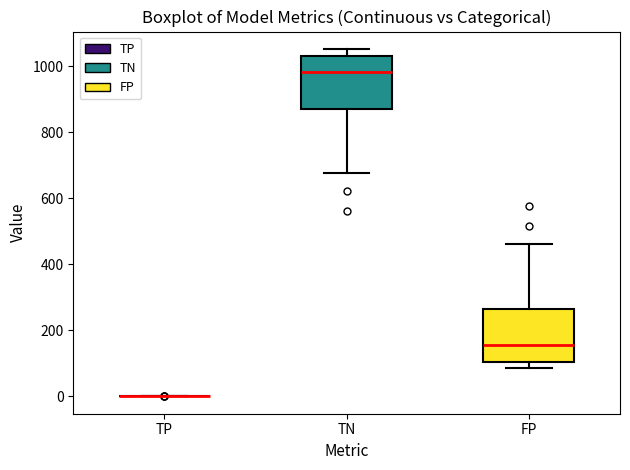

Reading left to right, read every box against the y-axis: the position of its median line, the range the box covers, and the ends of its whiskers. The values are not printed on the chart, so give them approximately, as read against the axis.

TP: box collapsed to a line at 0, whiskers 0 to 0
TN: median 980, box 880 to 1040, whiskers 680 to 1060
FP: median 160, box 100 to 260, whiskers 80 to 460